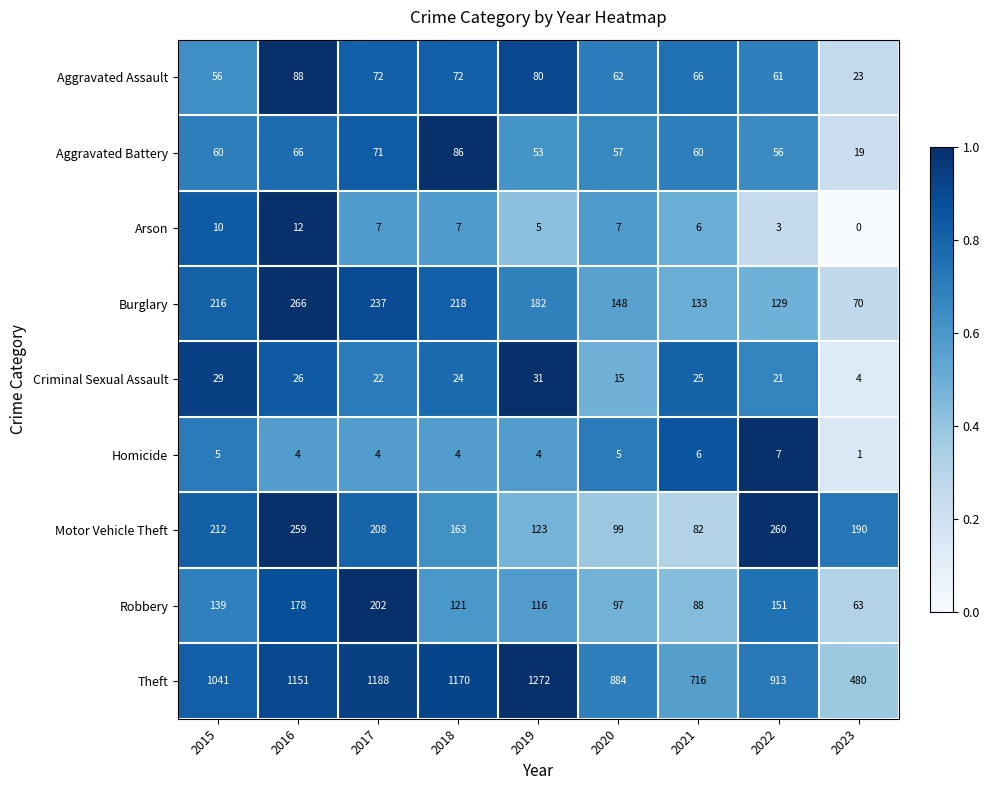

Where is Theft nearest to the value 876?

2020